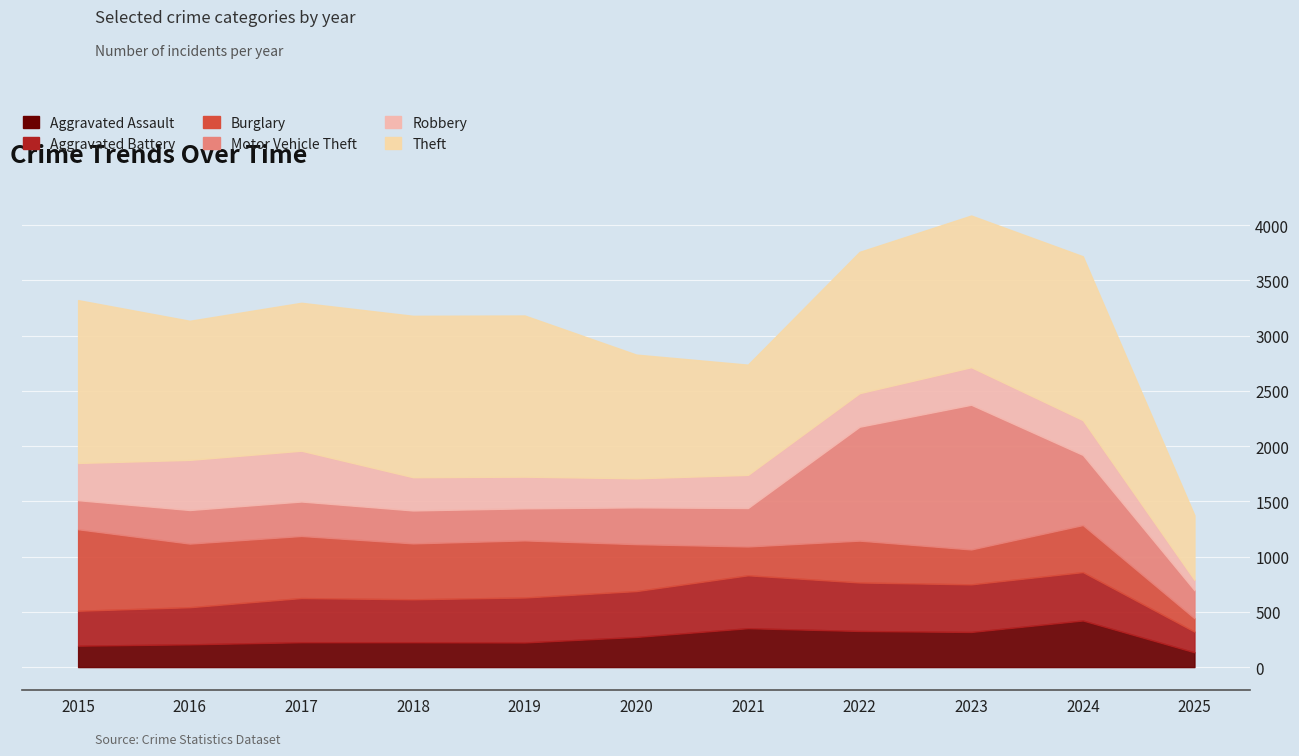

Where is the first local minimum for Burglary?

2018